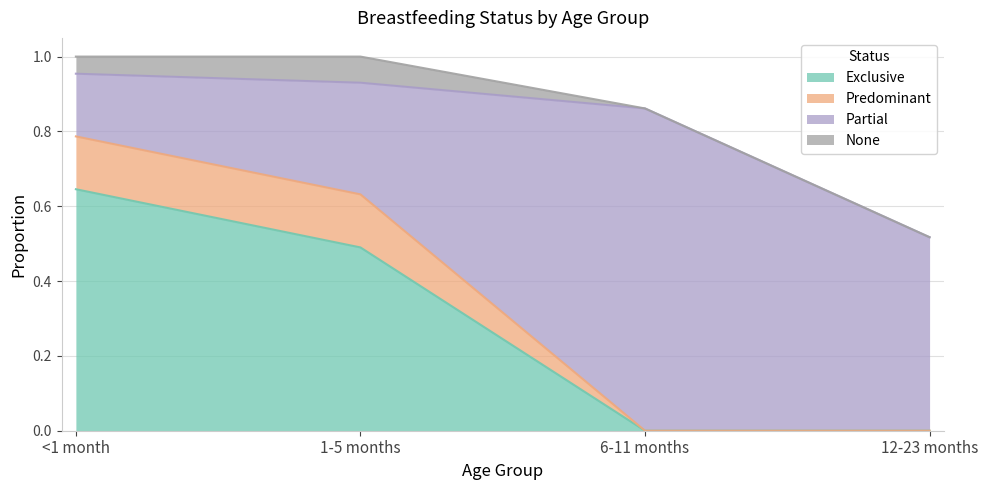

The Exclusive series shows 0.2 at <1 month. True or false?

False